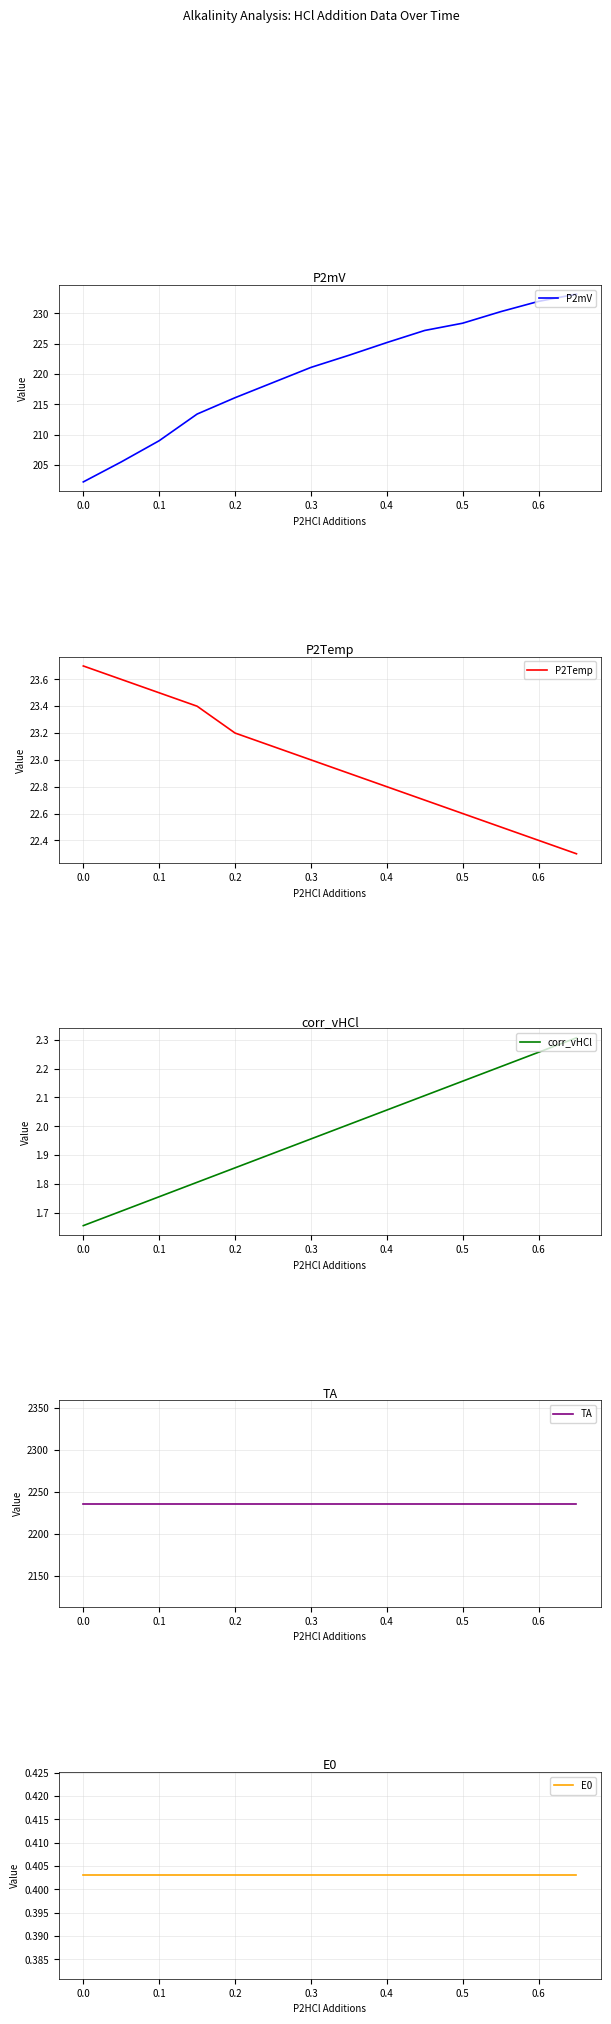

Which series has the widest spread of values?

P2mV